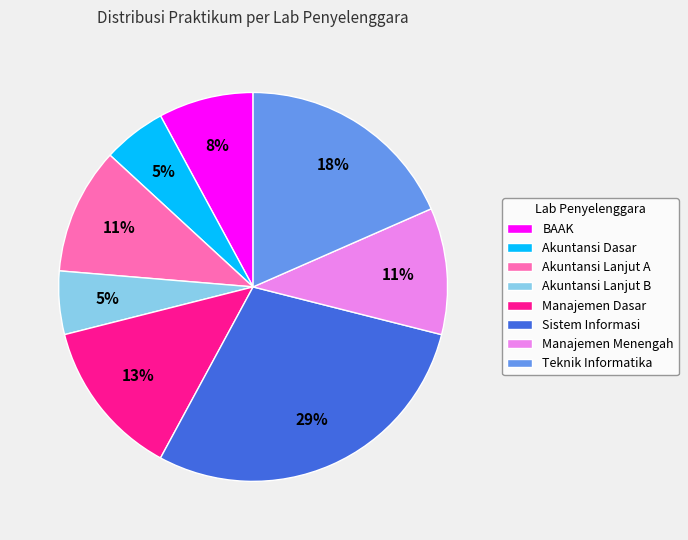

Which category has the biggest portion of the pie?

Sistem Informasi